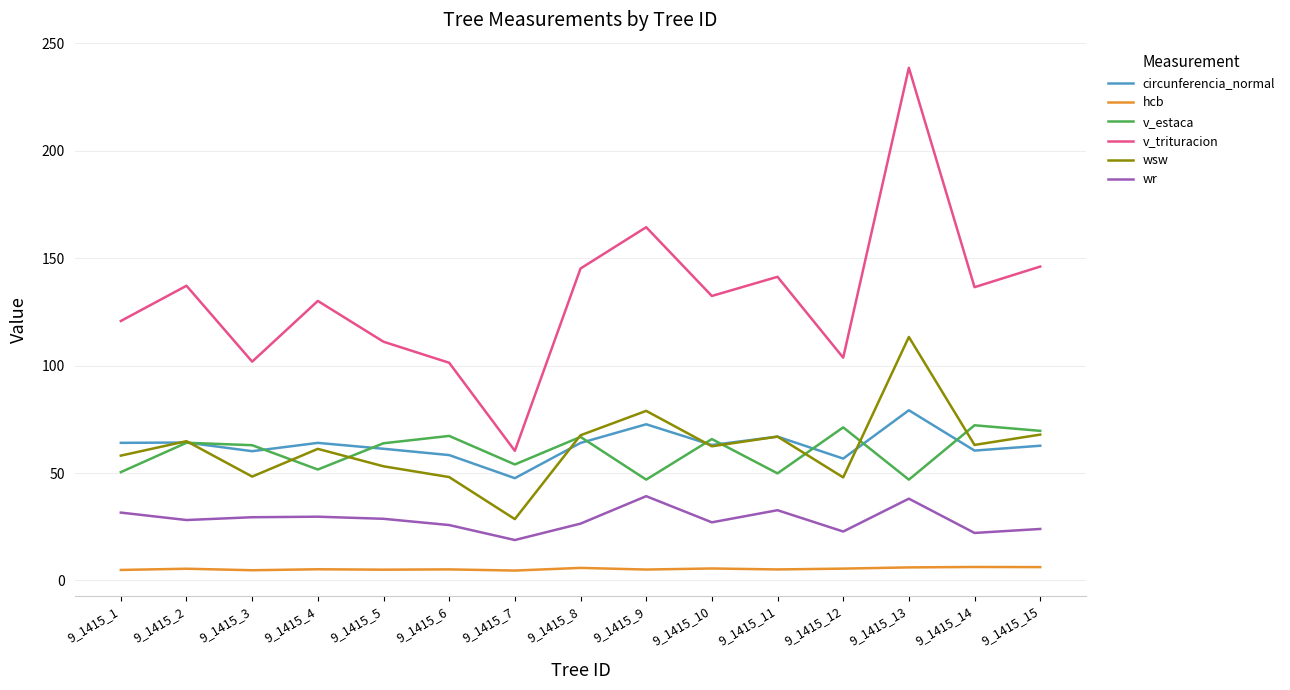

Which series changed the most between 9_1415_1 and 9_1415_7?

v_trituracion